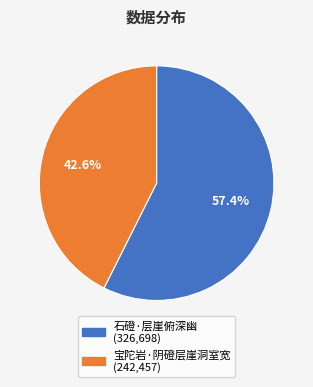

To the nearest percent, what is the combined percentage of 石磴·层崖俯深幽 and 宝陀岩·阴磴层崖洞室宽?

100%